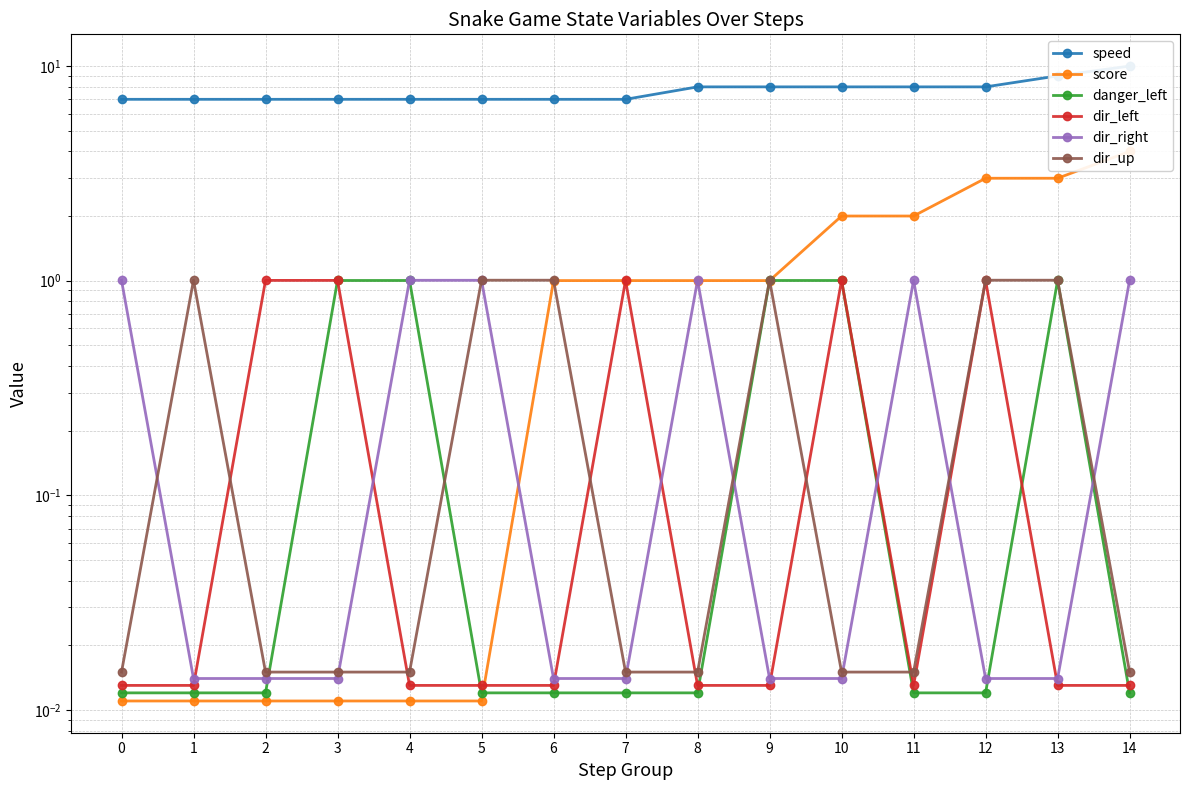

Reading left to right, extract all data points from this chart.

speed: 0=7.0	1=7.0	2=7.0	3=7.0	4=7.0	5=7.0	6=7.0	7=7.0	8=8.0	9=8.0	10=8.0	11=8.0	12=8.0	13=9.0	14=10.0
score: 0=0.0	1=0.0	2=0.0	3=0.0	4=0.0	5=0.0	6=1.0	7=1.0	8=1.0	9=1.0	10=2.0	11=2.0	12=3.0	13=3.0	14=4.0
danger_left: 0=0.0	1=0.0	2=0.0	3=1.0	4=1.0	5=0.0	6=0.0	7=0.0	8=0.0	9=1.0	10=1.0	11=0.0	12=0.0	13=1.0	14=0.0
dir_left: 0=0.0	1=0.0	2=1.0	3=1.0	4=0.0	5=0.0	6=0.0	7=1.0	8=0.0	9=0.0	10=1.0	11=0.0	12=1.0	13=0.0	14=0.0
dir_right: 0=1.0	1=0.0	2=0.0	3=0.0	4=1.0	5=1.0	6=0.0	7=0.0	8=1.0	9=0.0	10=0.0	11=1.0	12=0.0	13=0.0	14=1.0
dir_up: 0=0.0	1=1.0	2=0.0	3=0.0	4=0.0	5=1.0	6=1.0	7=0.0	8=0.0	9=1.0	10=0.0	11=0.0	12=1.0	13=1.0	14=0.0